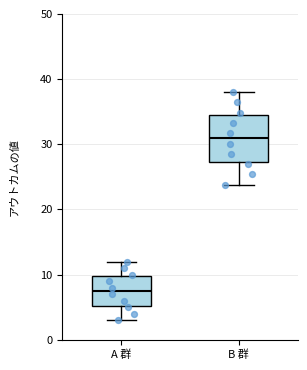

Which box's median line is the highest?

B 群